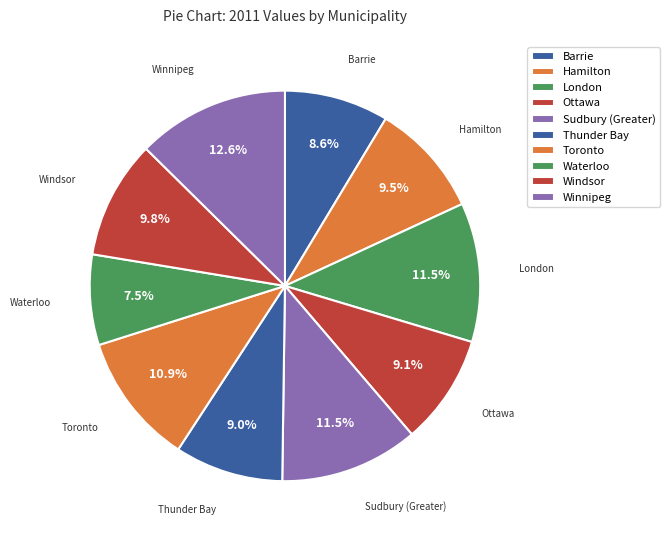

Count the number of slices in the pie.

10